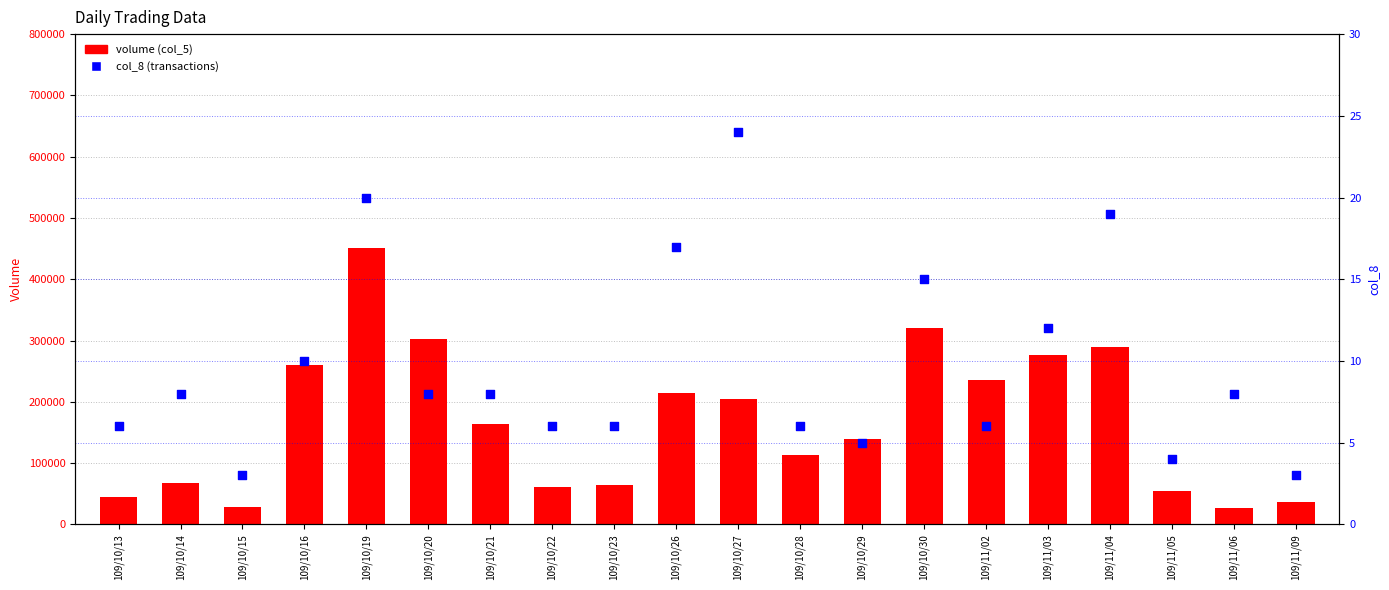

Is the value of volume (col_5) at 109/11/03 greater than the value of col_8 at 109/10/23?

Yes